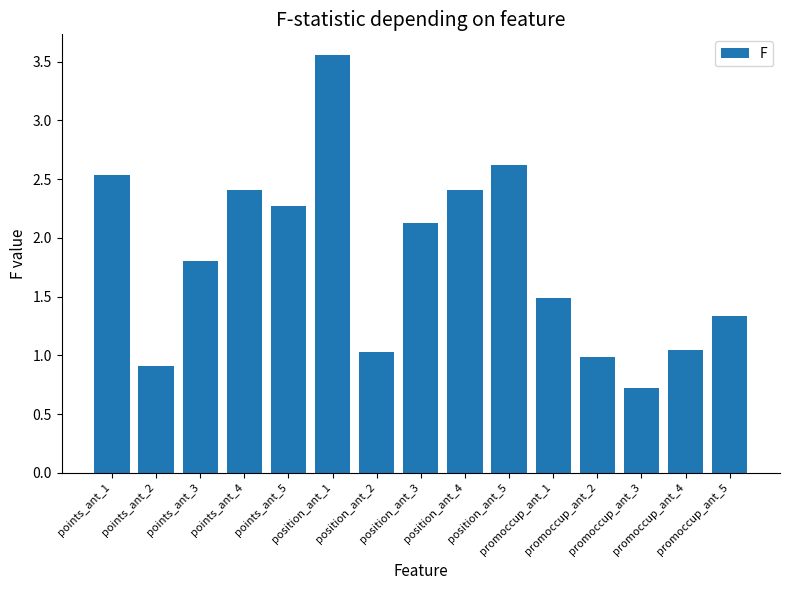

What is the change in value from points_ant_2 to position_ant_2?

+0.1